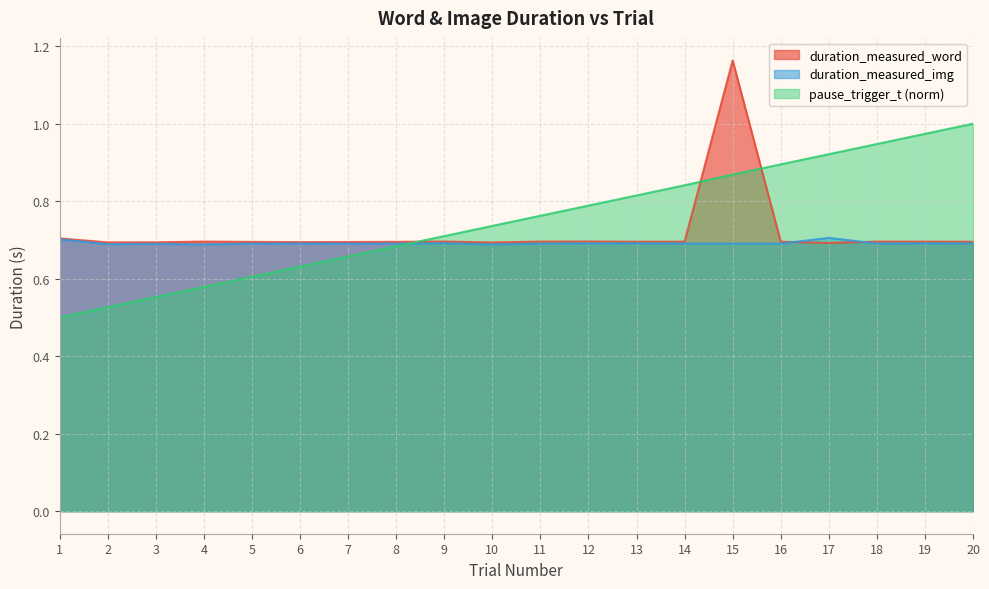

True or false: pause_trigger_t and duration_measured_word intersect in this chart.

True